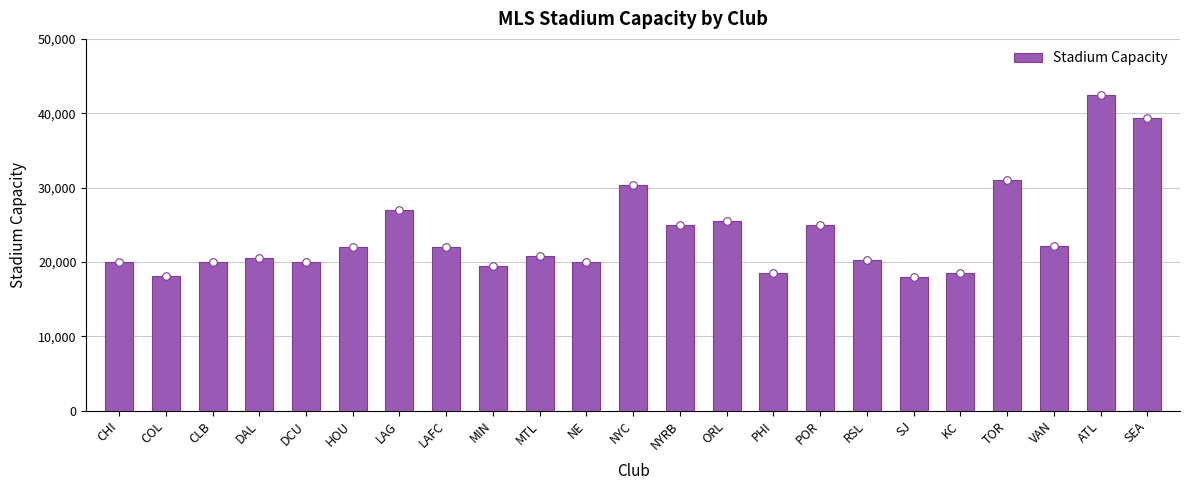

What is the change in value from MTL to ORL?

+4699